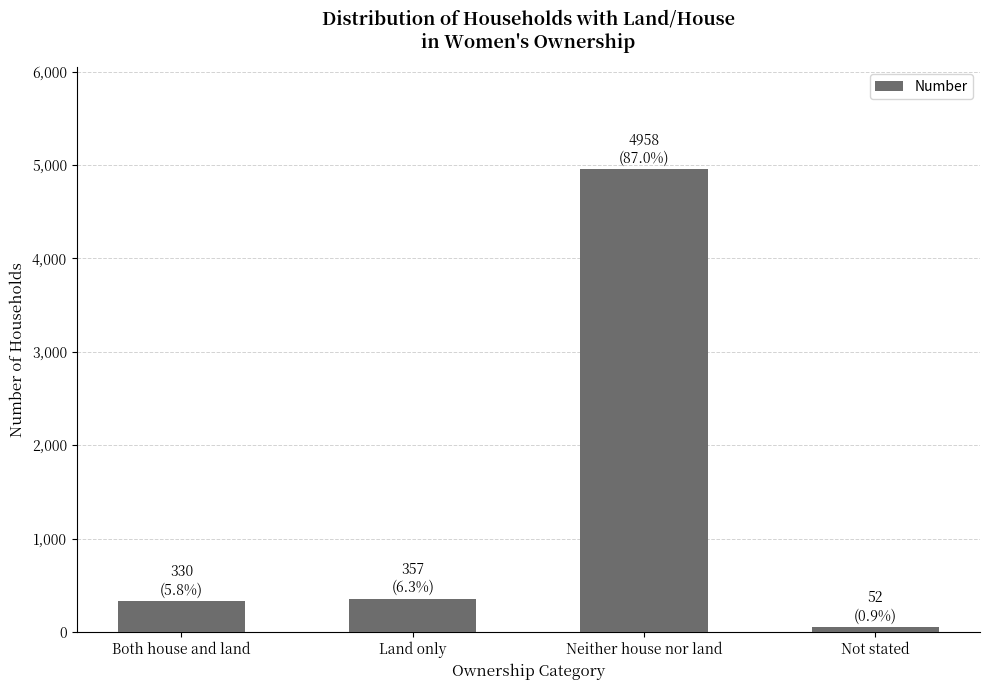

How many data points are less than 357?

2